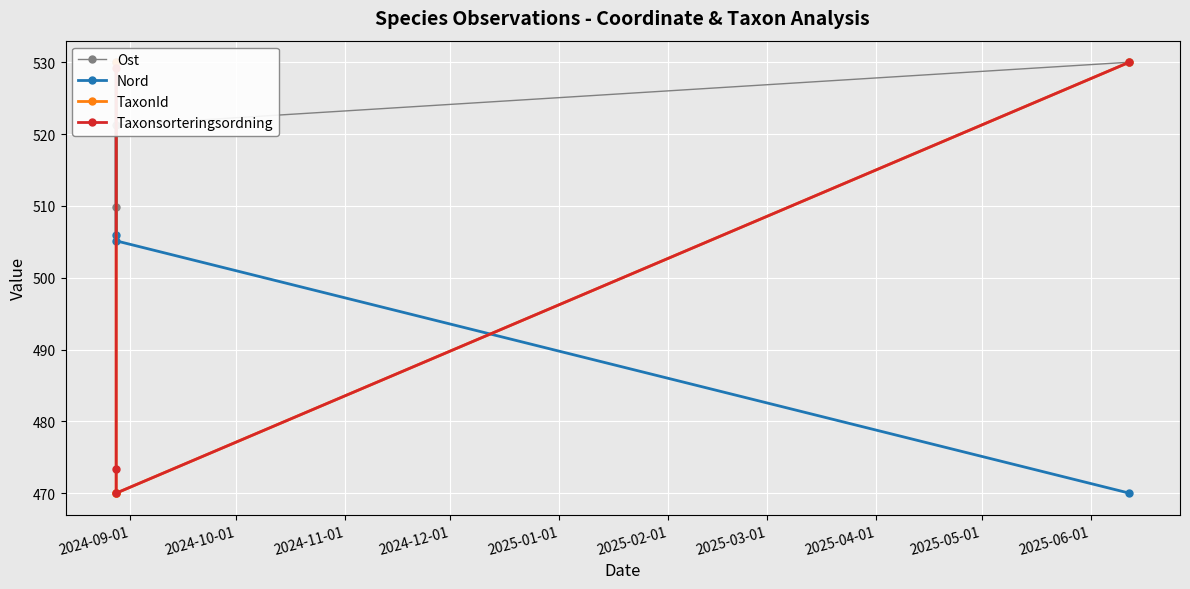

True or false: Ost has a value of 722.4 at 2024-10-01.

False